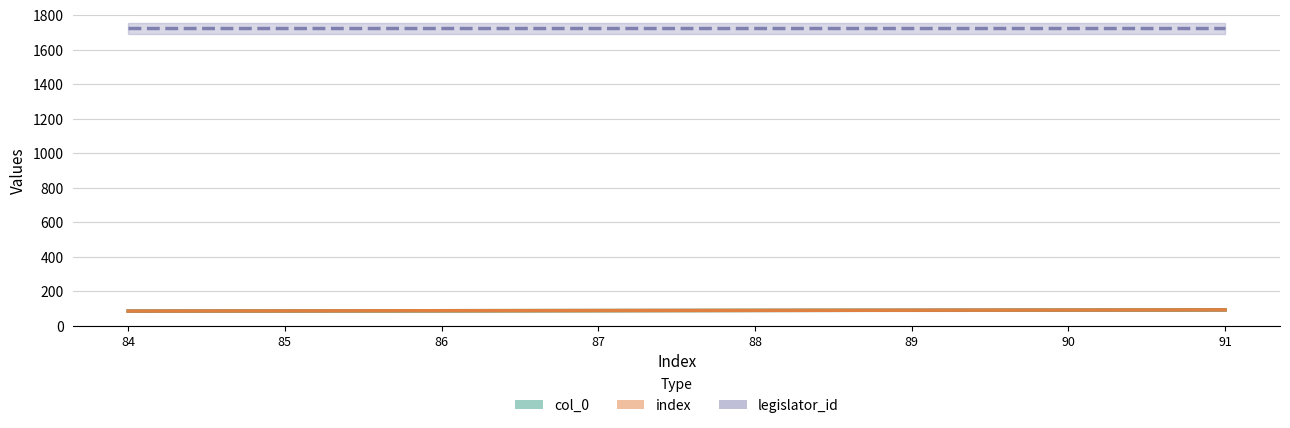

At 90, list the series in order from smallest to largest.

col_0, index, legislator_id